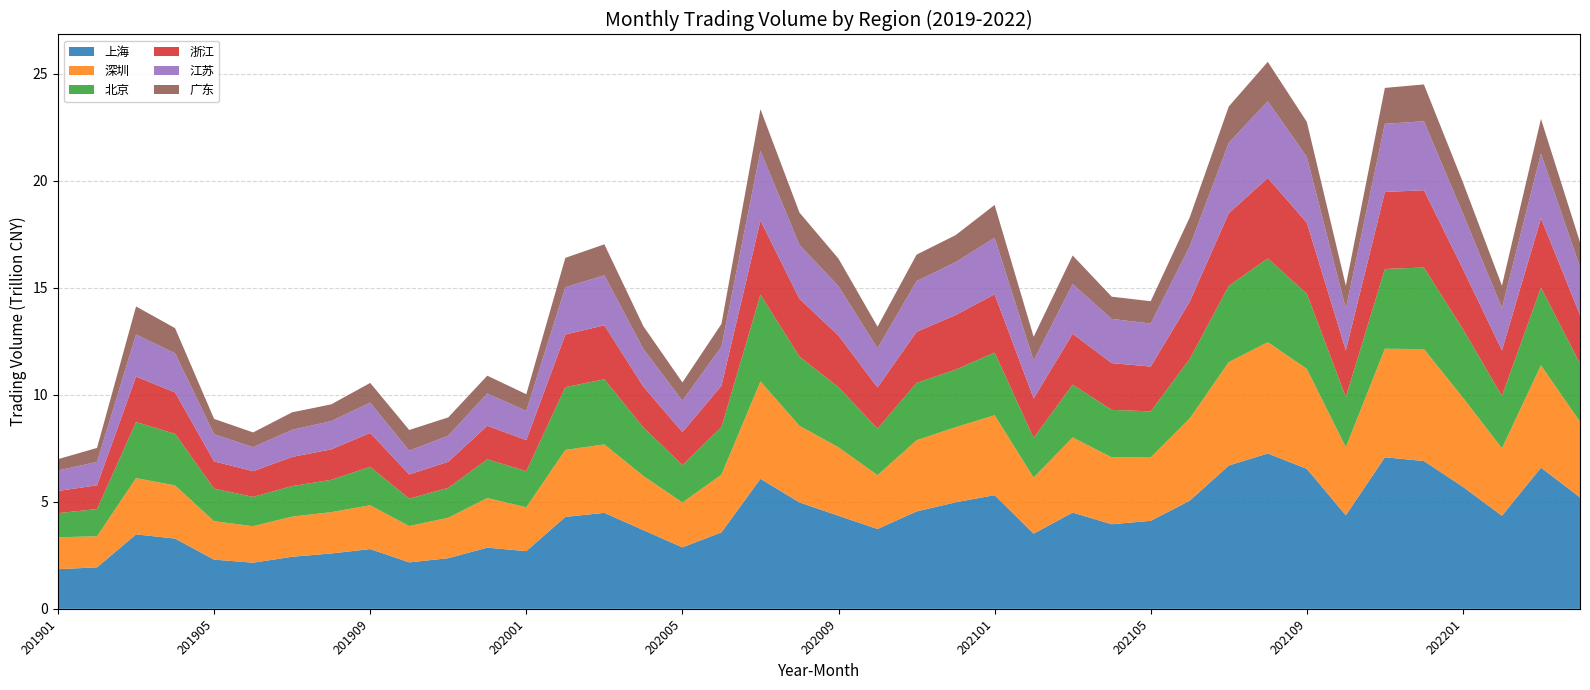

Reading left to right, extract all data points from this chart.

上海: 1852264745876.9	1939097391837.8	3479592079389.6	3283028789139.0	2299871277700.4	2156420017987.7	2433727084895.1	2586969897447.5	2793618526238.2	2171752308568.0	2367031816590.2	2860260178507.4	2697311339564.5	4296925768516.9	4486186770345.6	3677190379567.0	2873015033866.9	3573815369244.3	6075221452855.9	4973472276391.0	4349596622080.4	3730950999972.4	4553240867338.9	4978217743953.4	5313319538256.5	3513919363315.4	4498933999583.3	3954170783493.1	4113541563349.8	5056014456303.7	6697354861904.6	7261022085895.2	6542240509553.1	4372158142267.1	7083106956438.2	6909030684149.5	5702058917758.1	4351055493383.6	6599167582529.5	5209622957194.9
深圳: 1492896708375.8	1452225823575.1	2629671554653.0	2483032161969.6	1794829198103.8	1705531843934.4	1876794414632.1	1931153398818.7	2046280026507.8	1696845884564.4	1891183147038.8	2318627537434.9	2048267899119.0	3130142658430.4	3198070611074.8	2532489945447.0	2096439272523.9	2696607274218.2	4552663630430.7	3580216742877.8	3200453559215.0	2518033784760.1	3324598595243.3	3509501288321.0	3735630030210.8	2623872012218.9	3511386672148.1	3126282529085.8	2959936310840.5	3842330556221.6	4836276413566.5	5199067981999.2	4675072704884.9	3183123073017.7	5072798375157.6	5230873434311.1	4172084428290.0	3154025927435.9	4783964416772.9	3533620697658.5
北京: 1127737603837.8	1270277684552.6	2620084431608.7	2412249672355.5	1522917078060.9	1370519999724.9	1426728957639.0	1509850368480.3	1796855080263.2	1281608001596.2	1393549713310.6	1809870943148.8	1688237542688.6	2931810857692.5	3043830353262.6	2268526556946.3	1749929512215.6	2220674584834.8	4055268632130.3	3235853568407.3	2806010028653.5	2173297100774.4	2679281767580.0	2689945882230.1	2930884313488.1	1849278800732.7	2466870036415.3	2218108723713.5	2154850014966.4	2779693478776.9	3559768288158.3	3918446647574.1	3507755523248.0	2338057399070.0	3727834136633.5	3811298997471.2	3200243403904.5	2444819207488.7	3631713590500.7	2715859106495.0
浙江: 1036272778902.1	1111447759432.5	2123185481243.2	1935939003217.6	1272141162613.1	1199839345904.9	1362094999002.6	1423688312066.2	1583877290709.7	1129849860596.8	1219903569526.7	1567313231159.1	1452788839907.0	2459962429637.7	2523118999378.3	1903269776269.2	1540570717063.8	1932188441606.8	3466496421213.0	2698524919347.1	2414325714597.4	1921246758307.2	2387281127409.5	2550517897972.1	2720946177982.1	1845383083494.1	2378246112569.9	2184574247719.0	2095273573840.4	2676084819077.6	3393576878370.4	3756786358595.2	3320054073802.5	2185184185203.6	3597764250397.4	3611788884825.2	2807244174029.5	2127134403885.3	3237222215604.7	2273429418967.8
江苏: 956352160280.0	1092633482963.1	1968796921773.4	1830633409721.0	1270807269998.5	1123202242281.8	1265663121047.6	1320990723364.8	1416650707269.4	1108753884012.1	1219173144638.0	1509782186752.9	1360947799950.7	2207047334232.0	2339106105590.9	1762306502734.4	1468983175684.9	1826041921848.9	3255968778216.7	2522328226923.8	2305055257484.7	1833036373990.6	2372905381606.8	2472177684031.6	2640567988631.1	1771199643699.5	2324124022625.4	2068037807721.0	2008840256252.3	2589083462215.6	3292842574520.6	3589662457323.4	3075630409930.1	1950005817153.4	3185993618885.2	3224795876974.7	2591674776424.7	1978127425197.7	3025582455868.3	2244130002810.6
广东: 529453267810.2	654588953739.0	1310753411110.2	1173473646370.4	716753933446.5	688841066928.7	819438928010.8	782602176393.8	920177817583.4	970139320849.4	856235261339.9	830447608167.6	782371427988.2	1376987914922.3	1444593527045.3	1065460802296.5	852392342320.4	1064379288504.4	1946478159513.8	1508228982217.6	1289831911520.2	1010163905095.8	1234921324336.9	1263620586288.6	1534295127690.3	1109543789657.4	1334508227341.4	1037333083693.0	1044414316102.0	1353951219325.9	1696477816976.0	1838754401108.2	1637332296306.6	1076076616195.8	1678562933293.5	1719903453361.3	1462624212690.9	1049986174668.5	1619480253881.0	1159538272282.1